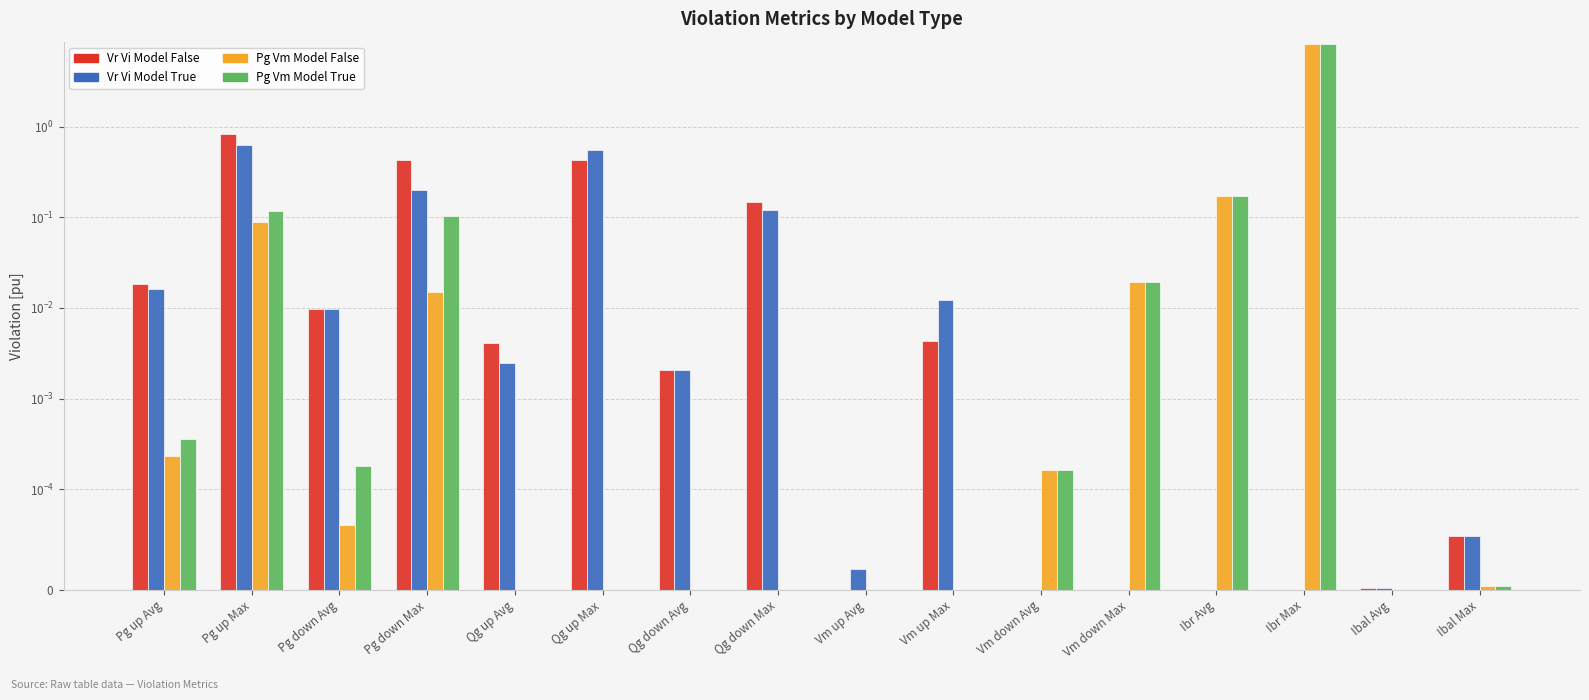

What is the label of the 3rd bar from the left?

Pg down Avg